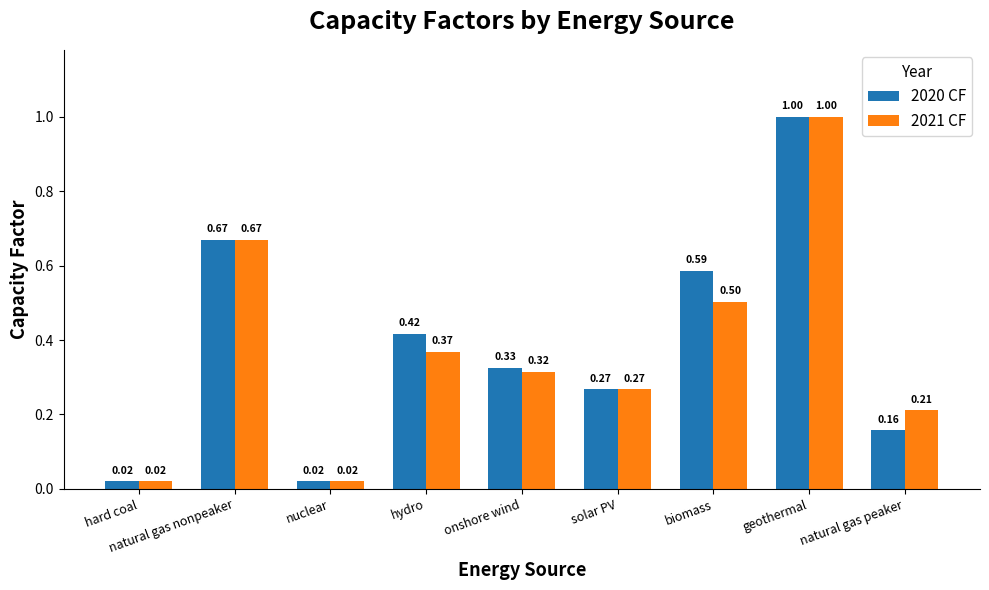

What is the sum of all 2021 CF values?

3.4